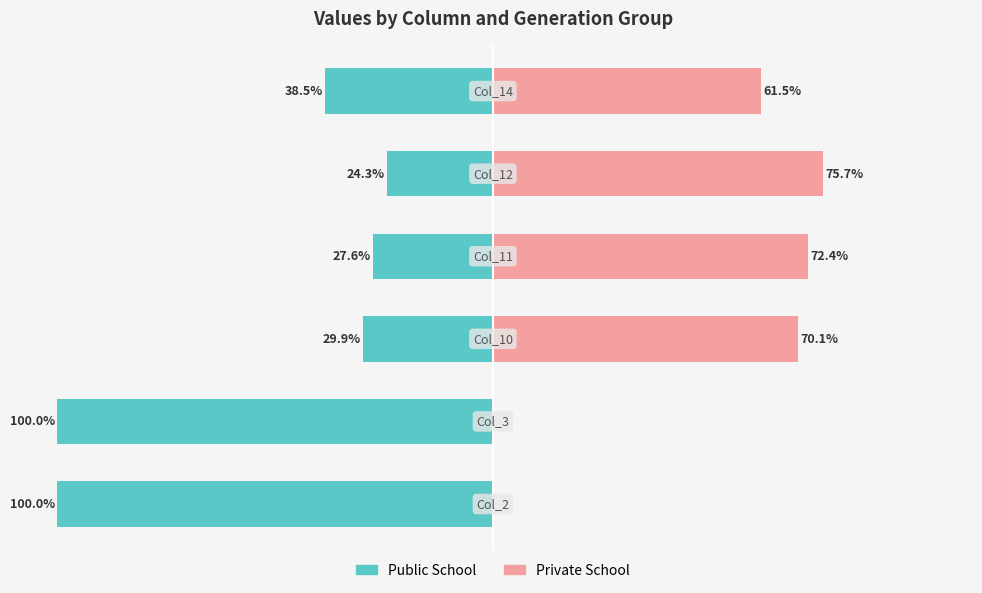

What are all the series names shown in the legend?

Public School, Private School